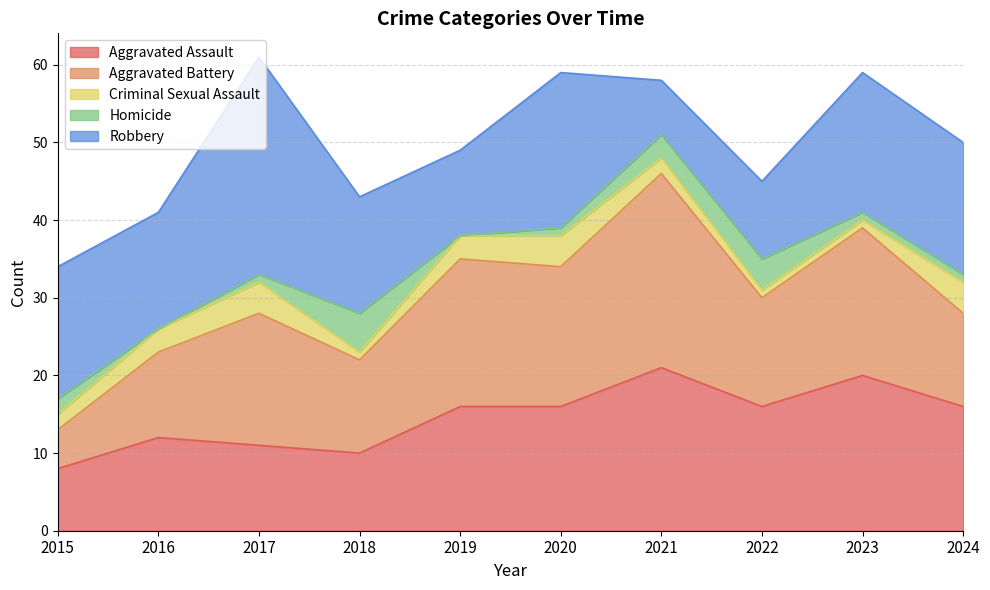

Does the chart have visible grid lines?

Yes